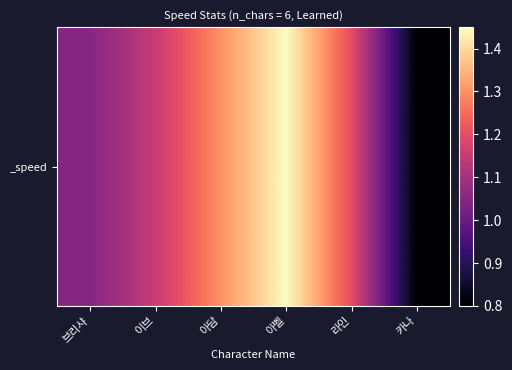

What is the sum of the values at 카나 and 라인?

2.0